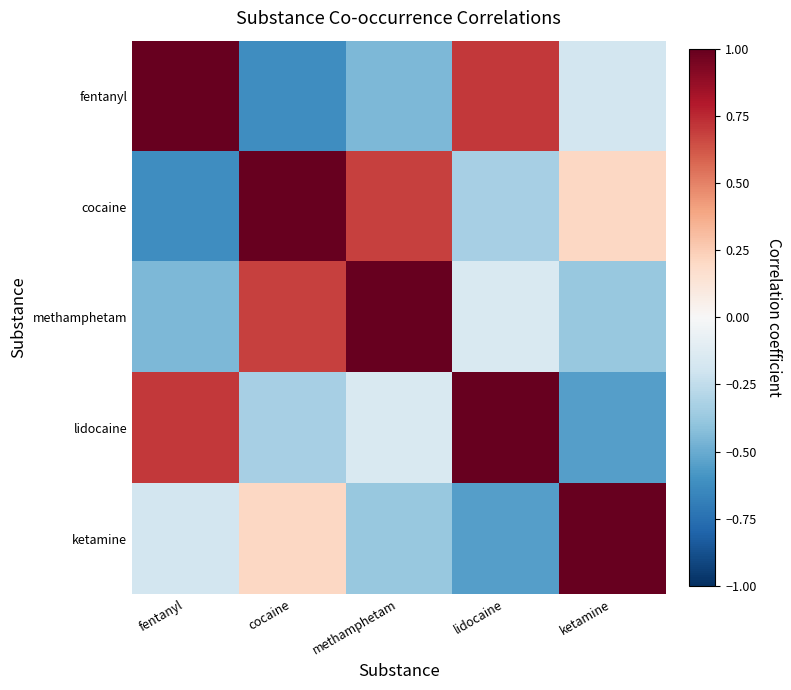

Which has a higher value, fentanyl or lidocaine?

fentanyl